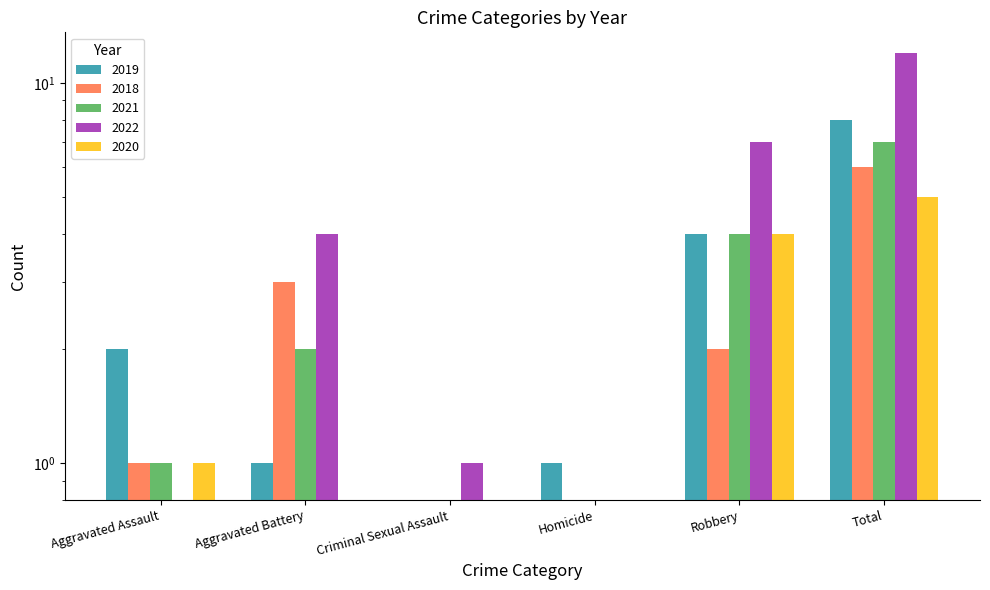

What is the value of the 2020 bar at the 6th from the left?

5